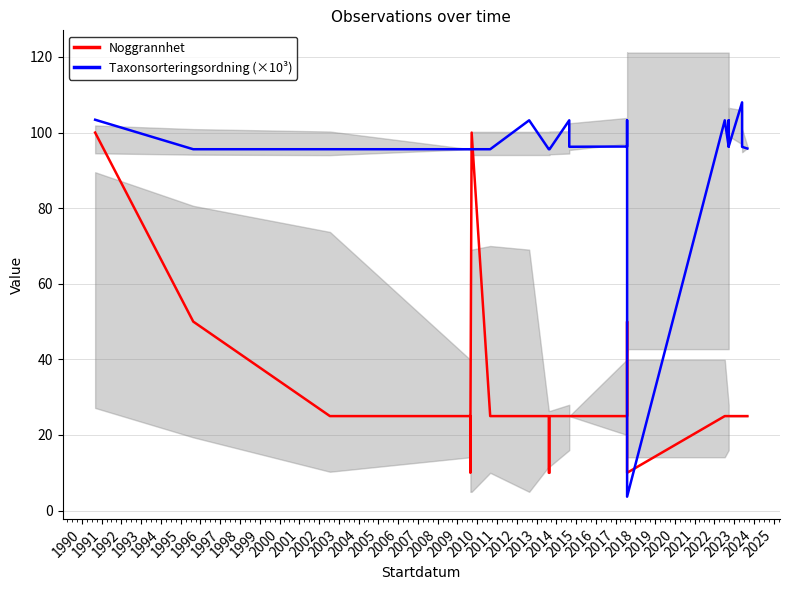

Is the value of Noggrannhet at 2015 greater than the value of Taxonsorteringsordning (×10³) at 2003?

No